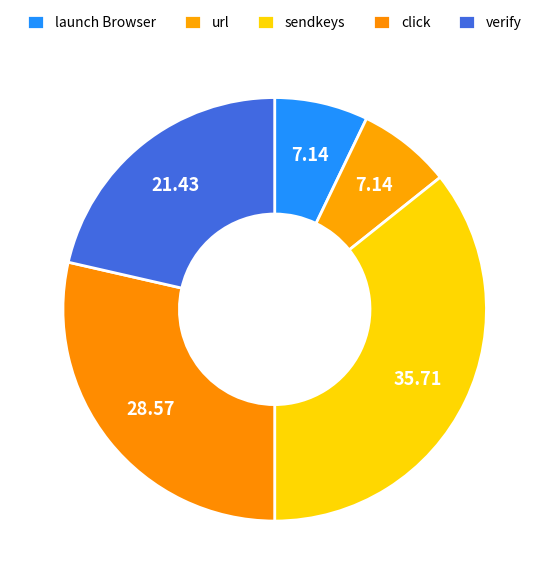

Count the number of slices in the pie.

5